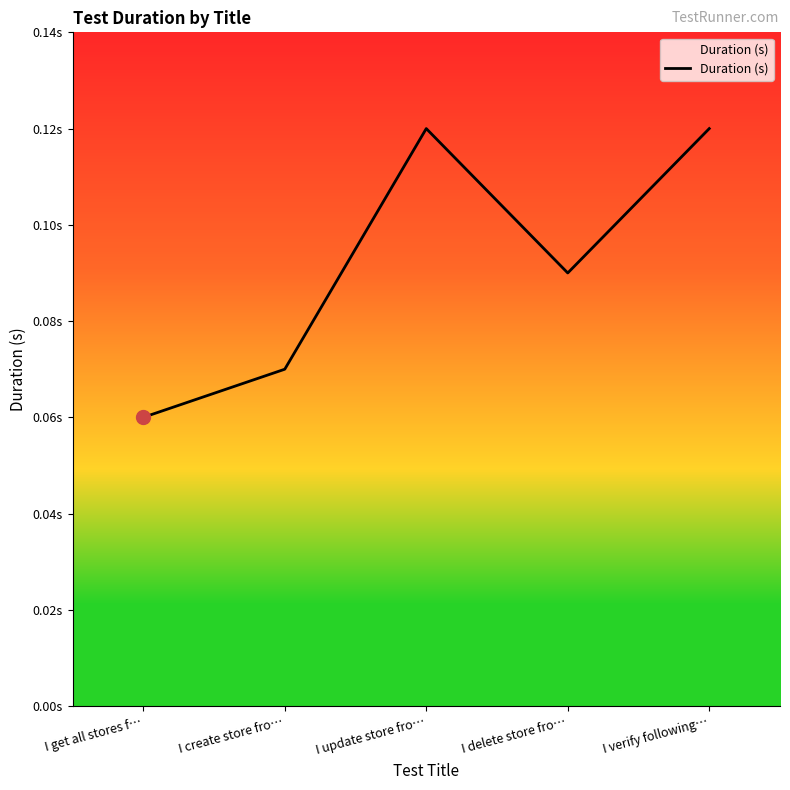

Does the chart display data point markers on the line(s)?

No